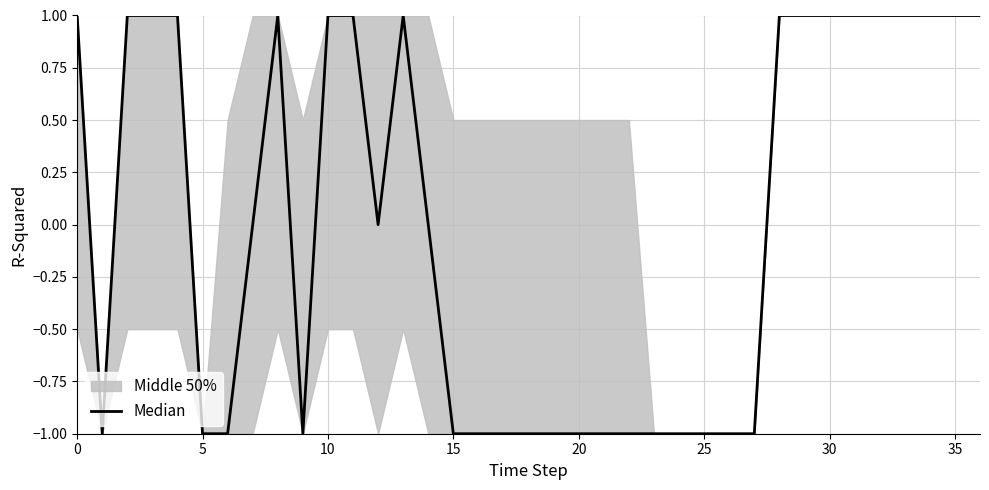

Count the number of values greater than 0.

17